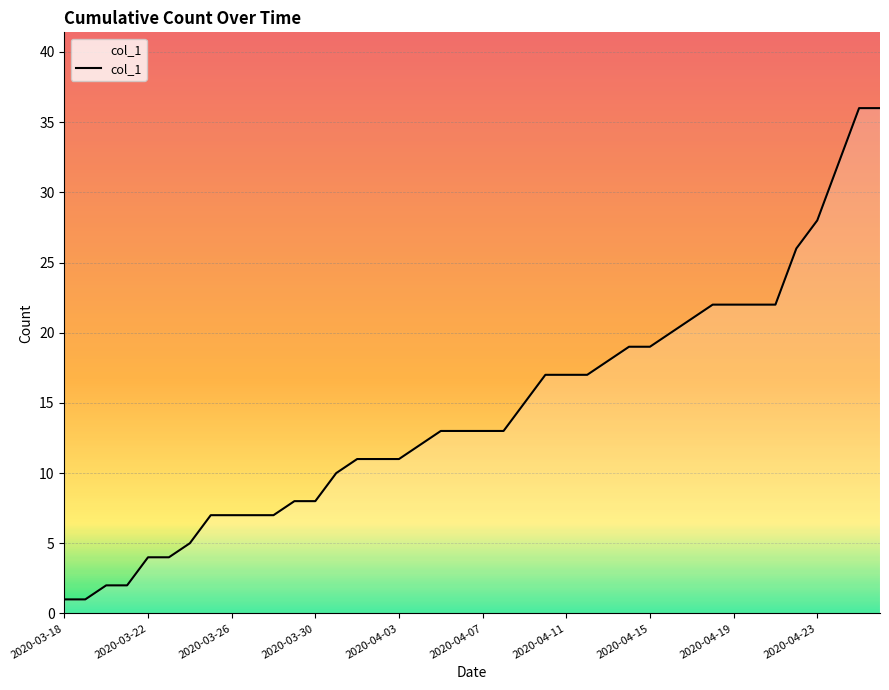

What is the maximum value shown in the chart?

36